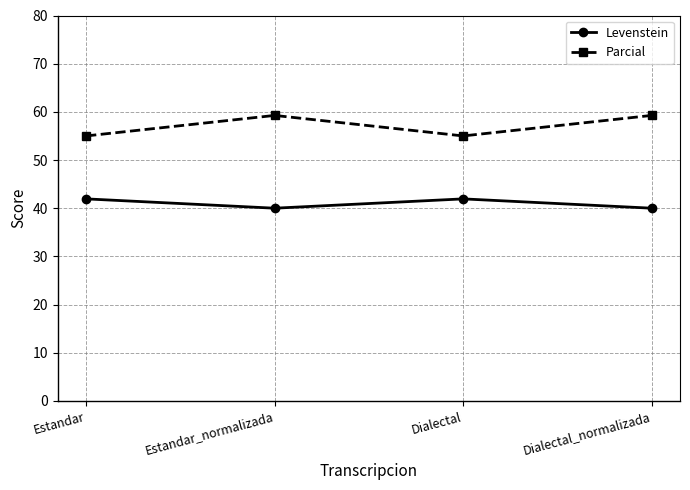

Is this an area chart (filled region under the line)?

No